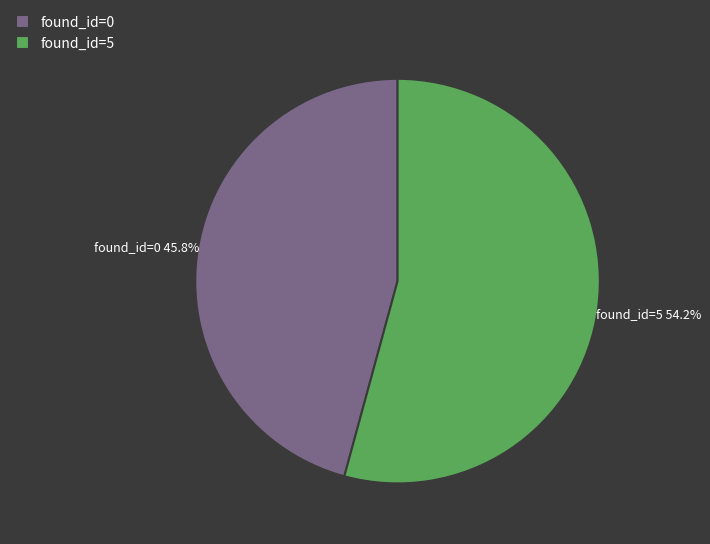

Which category has the biggest portion of the pie?

found_id=5